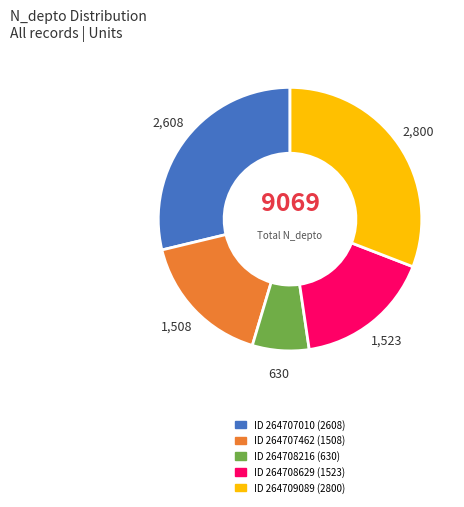

Is there a majority slice in this chart?

No